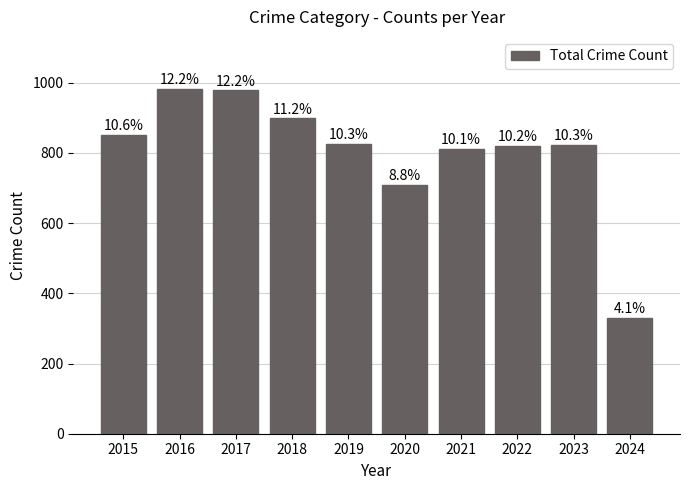

What value does the data have at 2015, to the nearest 10?

850